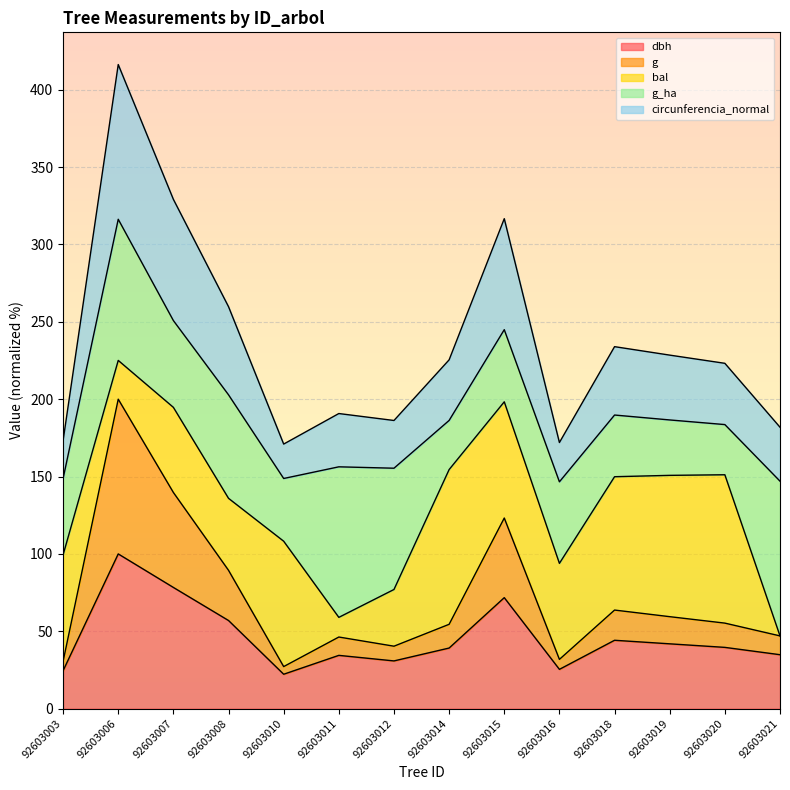

What are all the series names shown in the legend?

dbh, g, bal, g_ha, circunferencia_normal